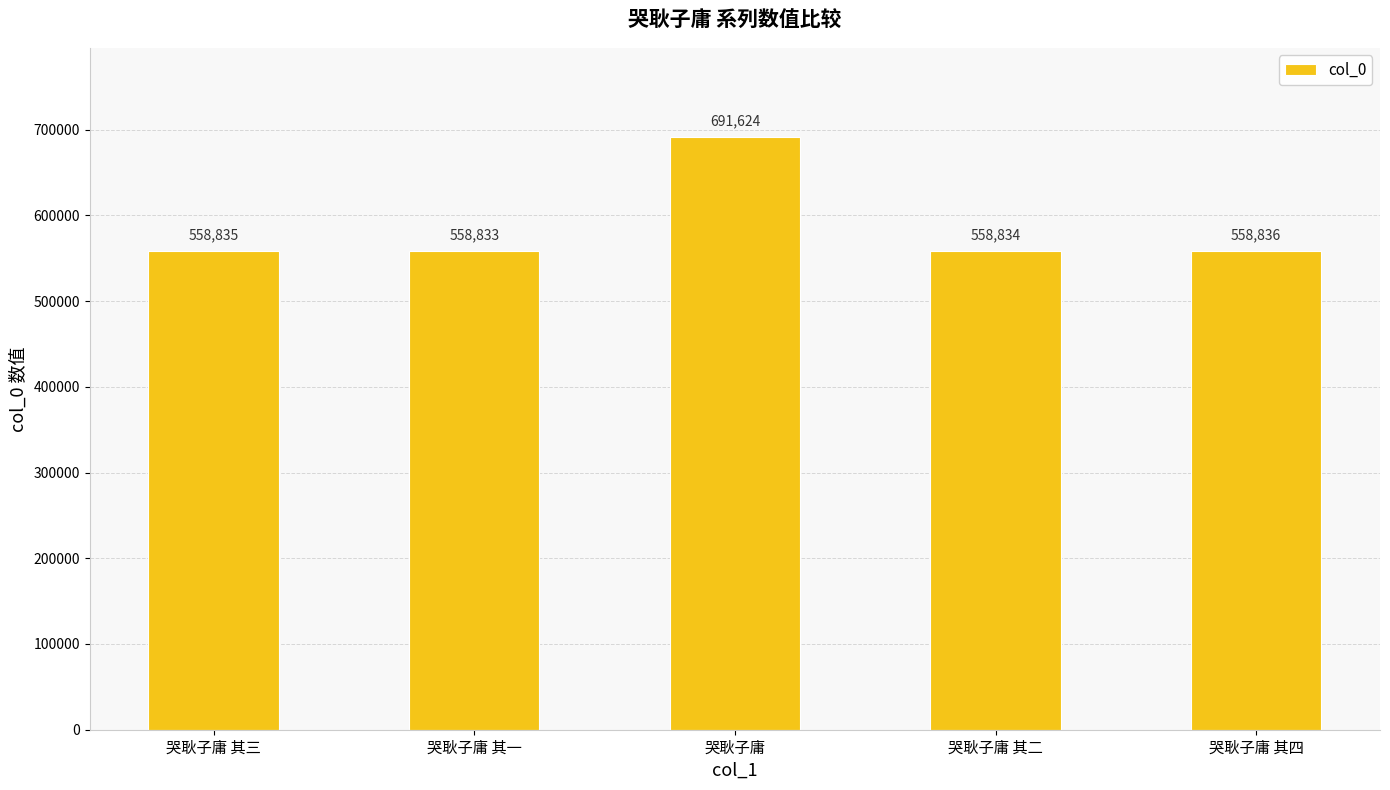

What is the sum of the values at 哭耿子庸 其二 and 哭耿子庸 其三?

1117669